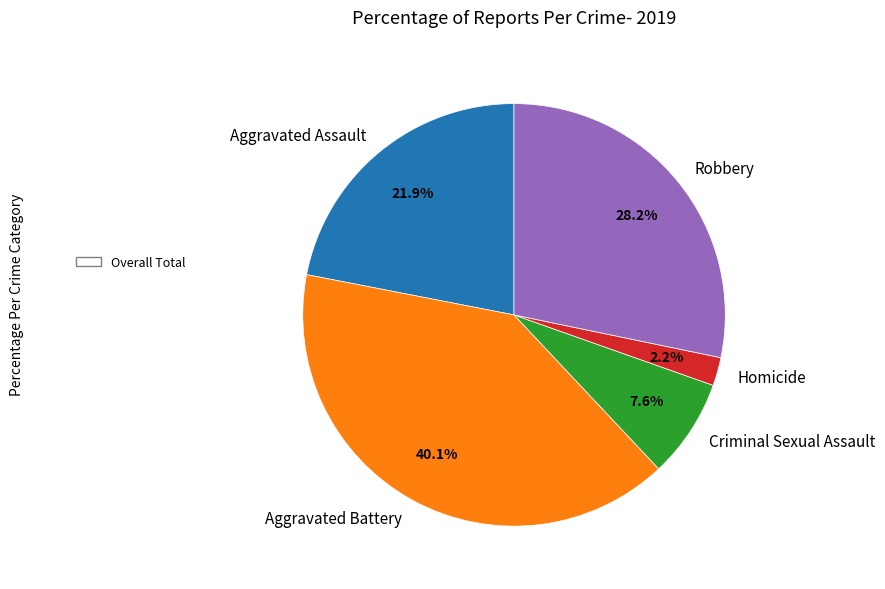

Which has a higher value, Homicide or Aggravated Battery?

Aggravated Battery